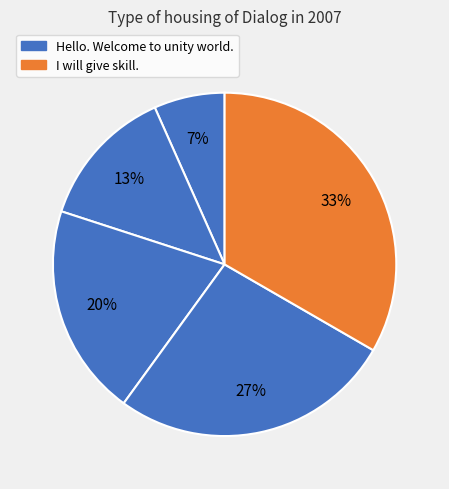

Which category has the smallest portion of the pie?

Hello. Welcome to unity world.